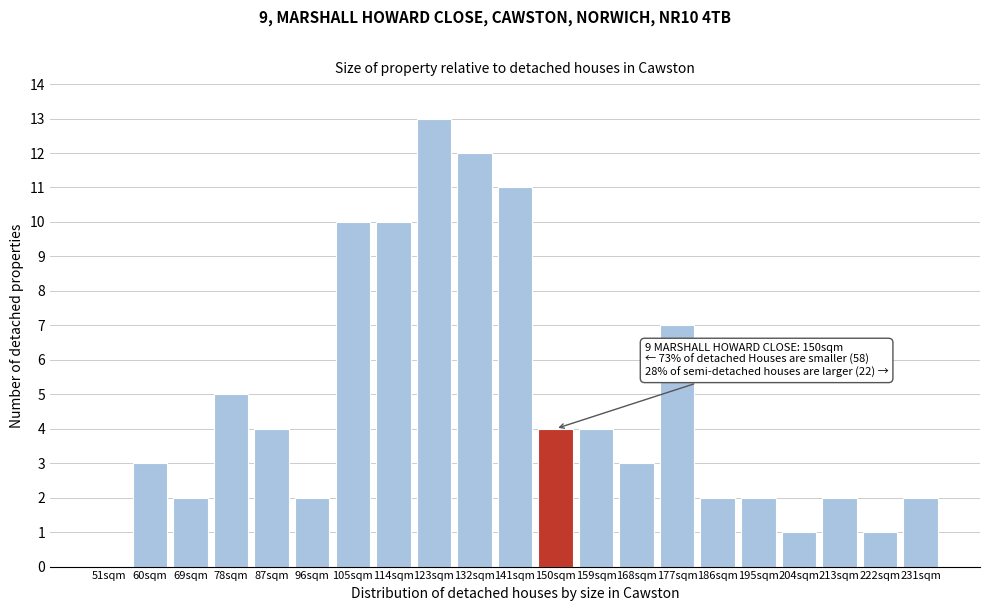

Reading right to left, what are all the values shown in this chart?

231sqm=2	222sqm=1	213sqm=2	204sqm=1	195sqm=2	186sqm=2	177sqm=7	168sqm=3	159sqm=4	150sqm=4	141sqm=11	132sqm=12	123sqm=13	114sqm=10	105sqm=10	96sqm=2	87sqm=4	78sqm=5	69sqm=2	60sqm=3	51sqm=0